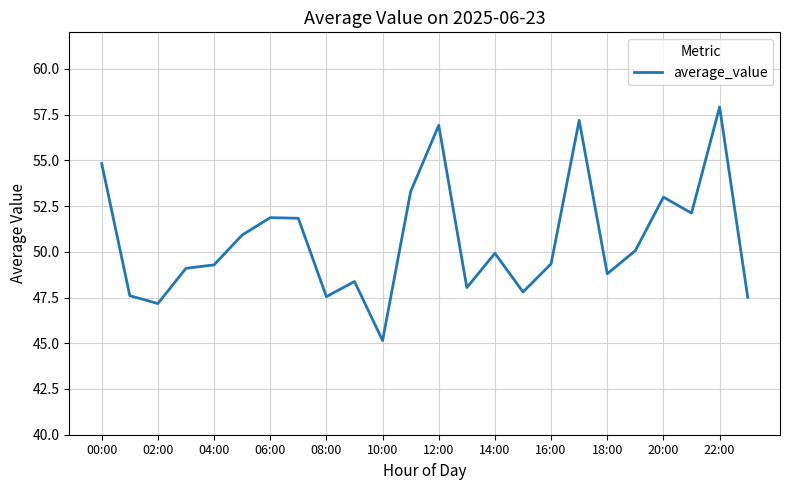

What is the smallest value displayed?

45.2